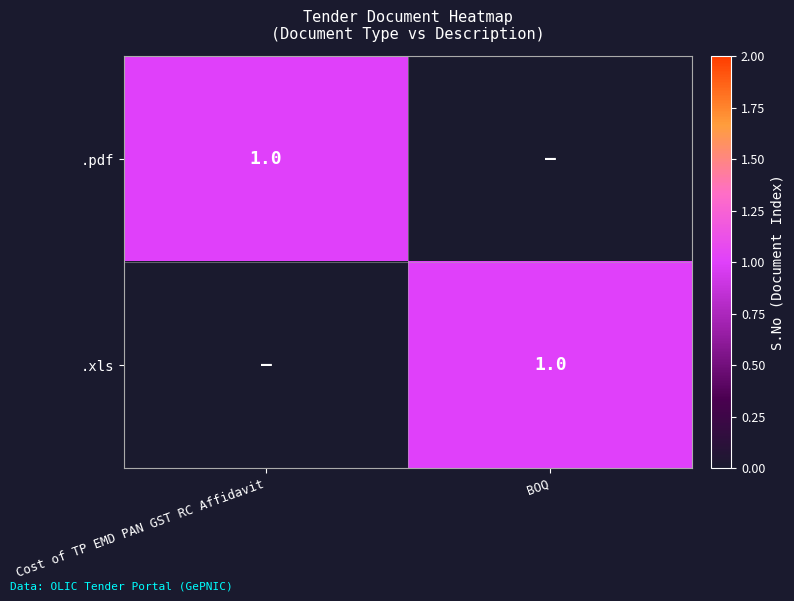

Is it true that .xls equals 1 at BOQ?

True